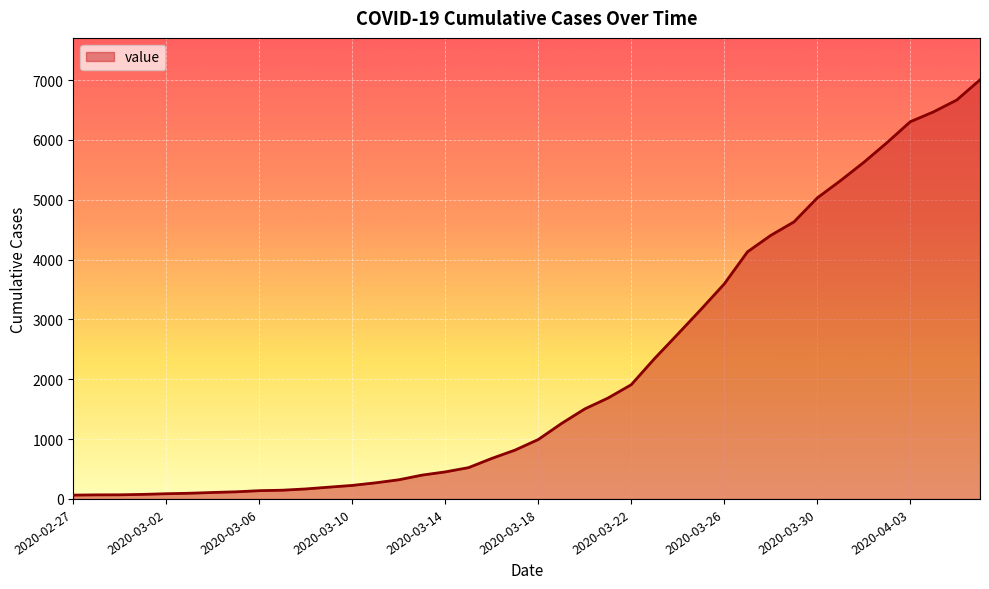

What is the difference between the second highest and minimum values?

6602